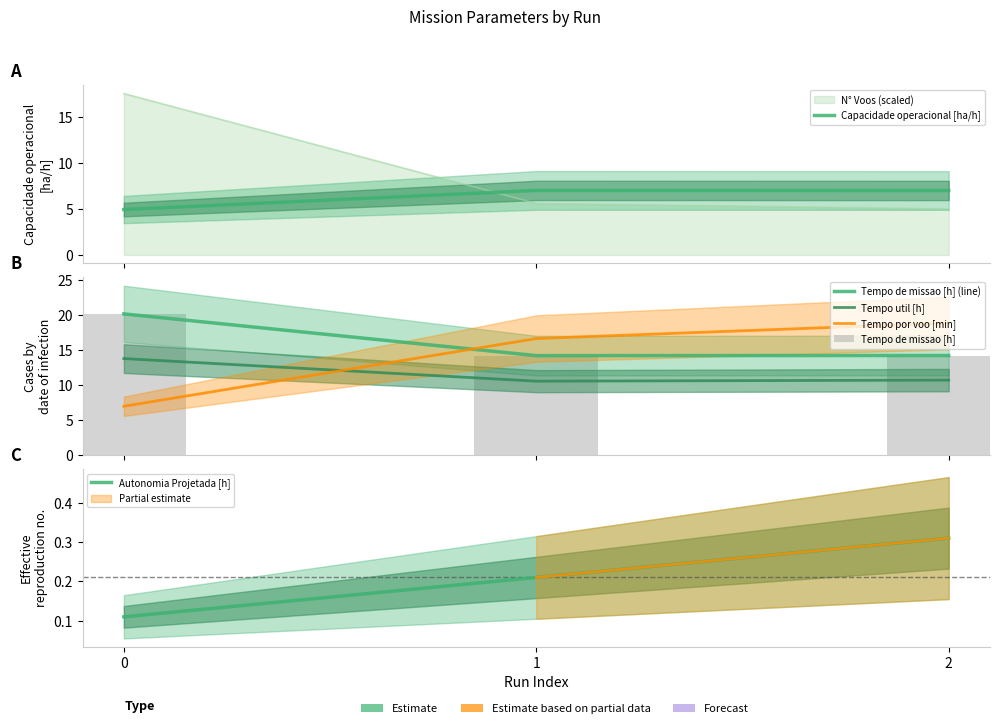

What is the greatest value displayed?

20.2